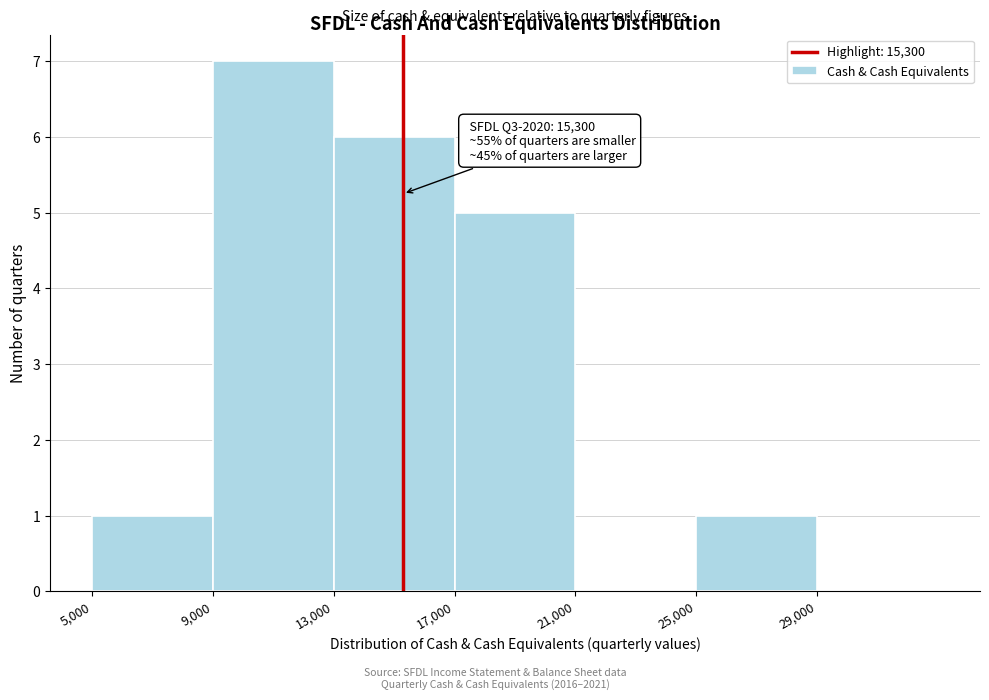

Which range on the x-axis has the tallest bar?

9000 to 13000